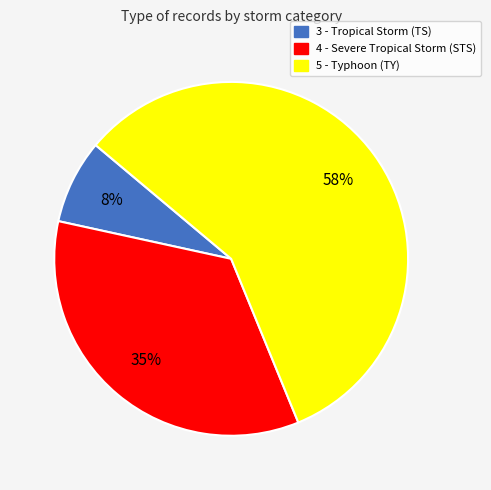

Does 4 - Severe Tropical Storm (STS) represent more than half of the total?

No